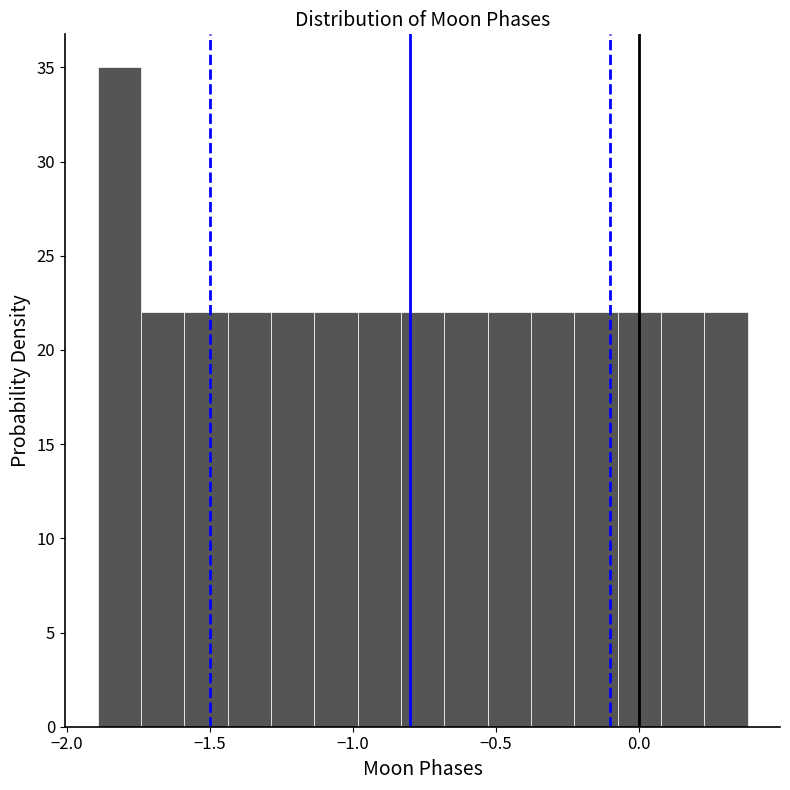

Read against the x-axis, roughly where is the centre of the tallest bar?

-1.80